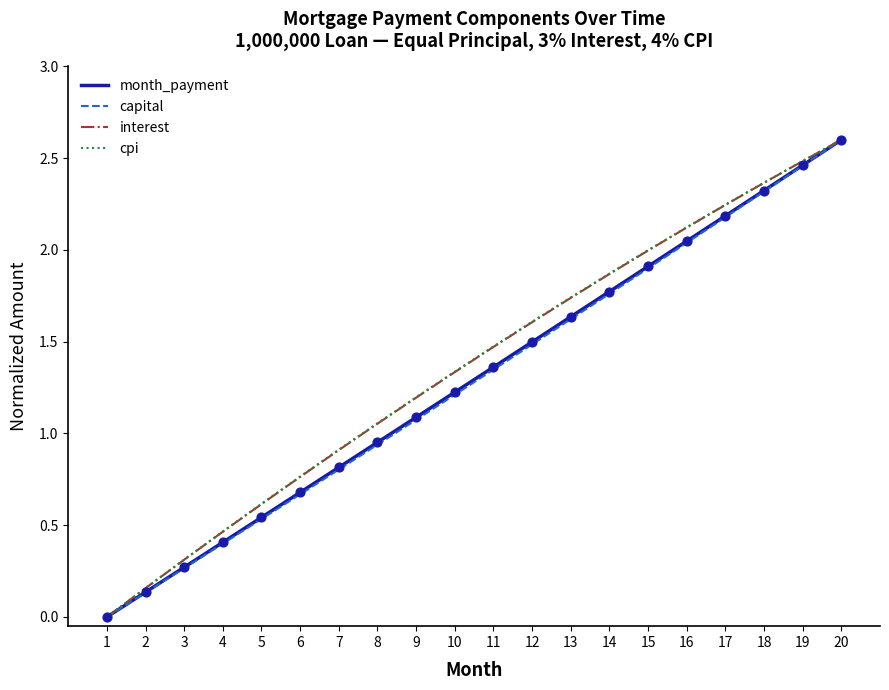

At which category is the sum across all series the highest?

20